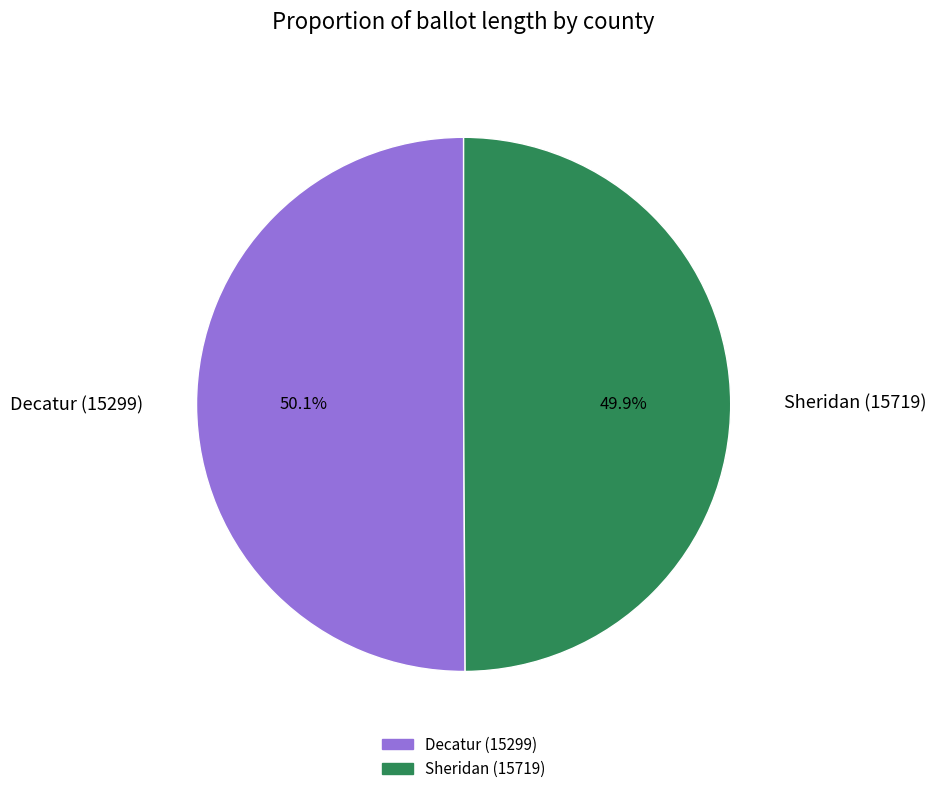

Is there any slice that represents more than half of the pie?

Yes